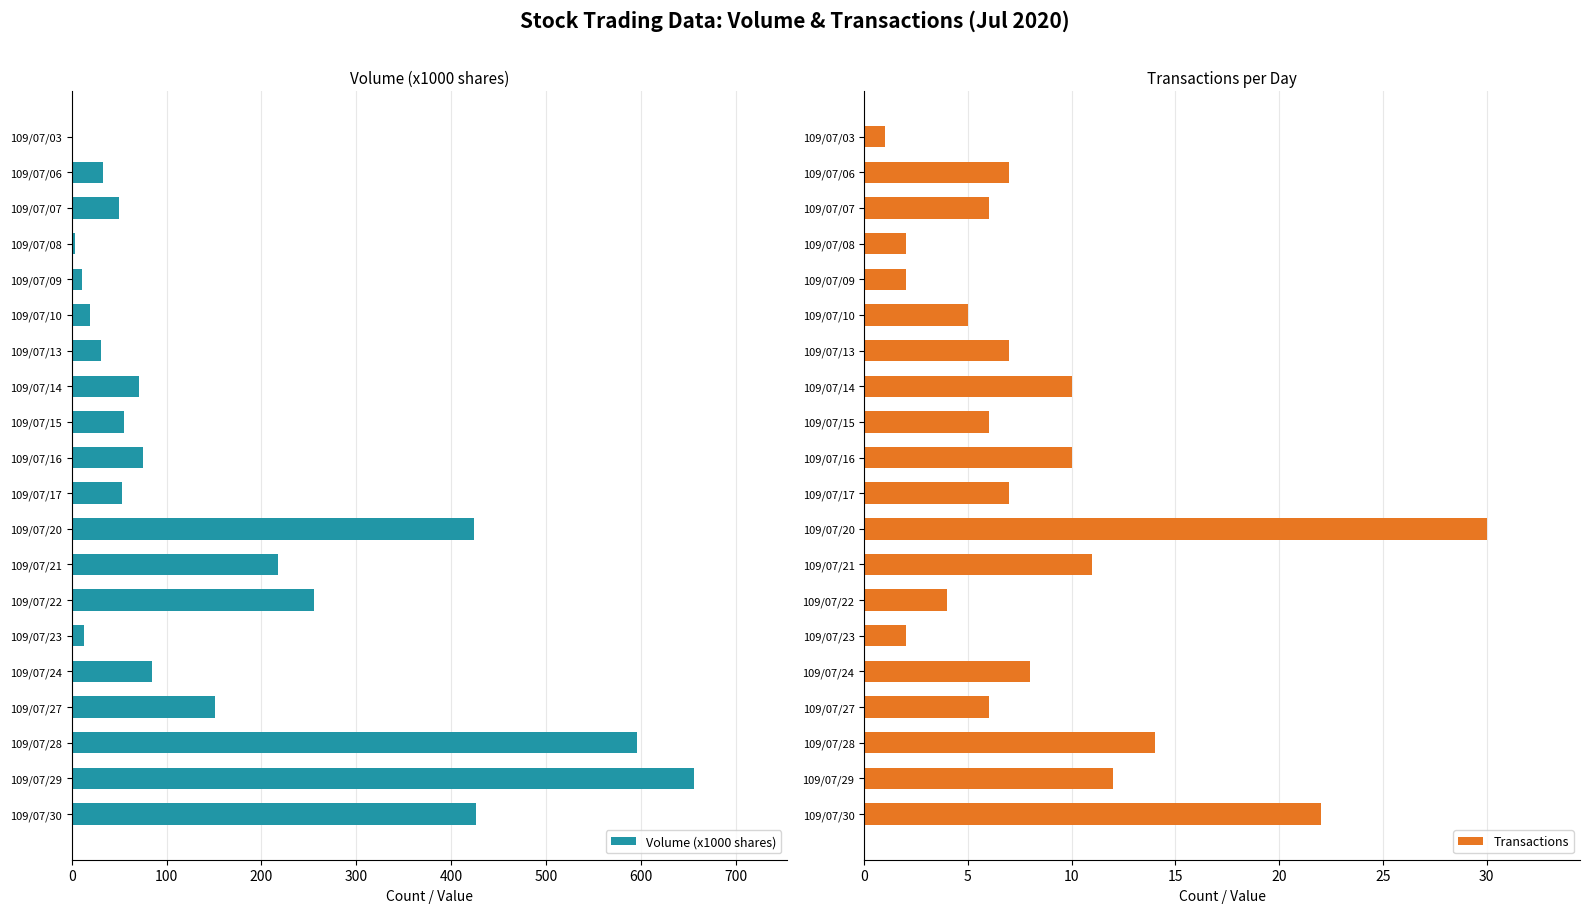

How many bars are there in total?

40